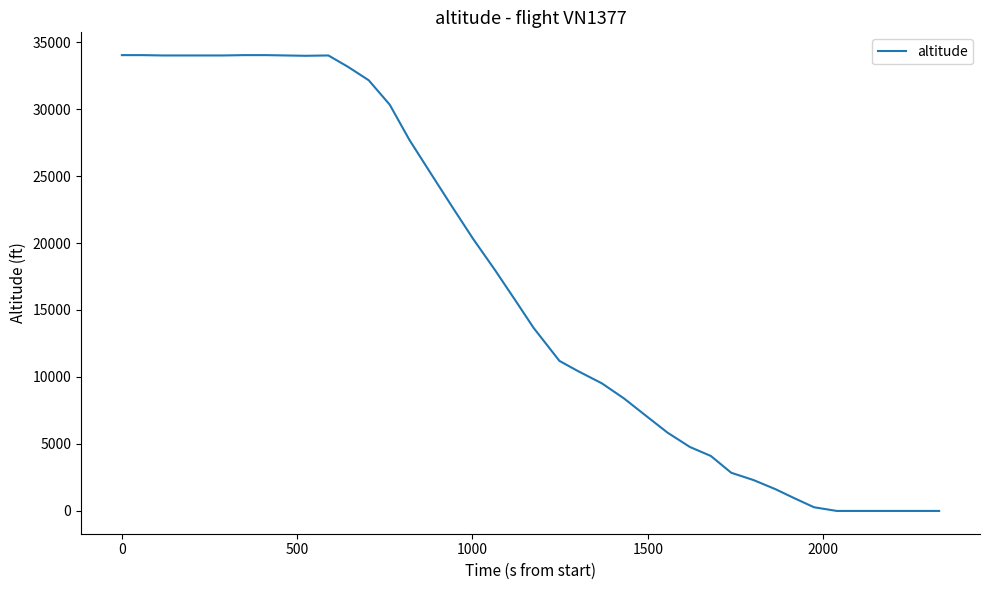

What is the greatest value displayed?

34025